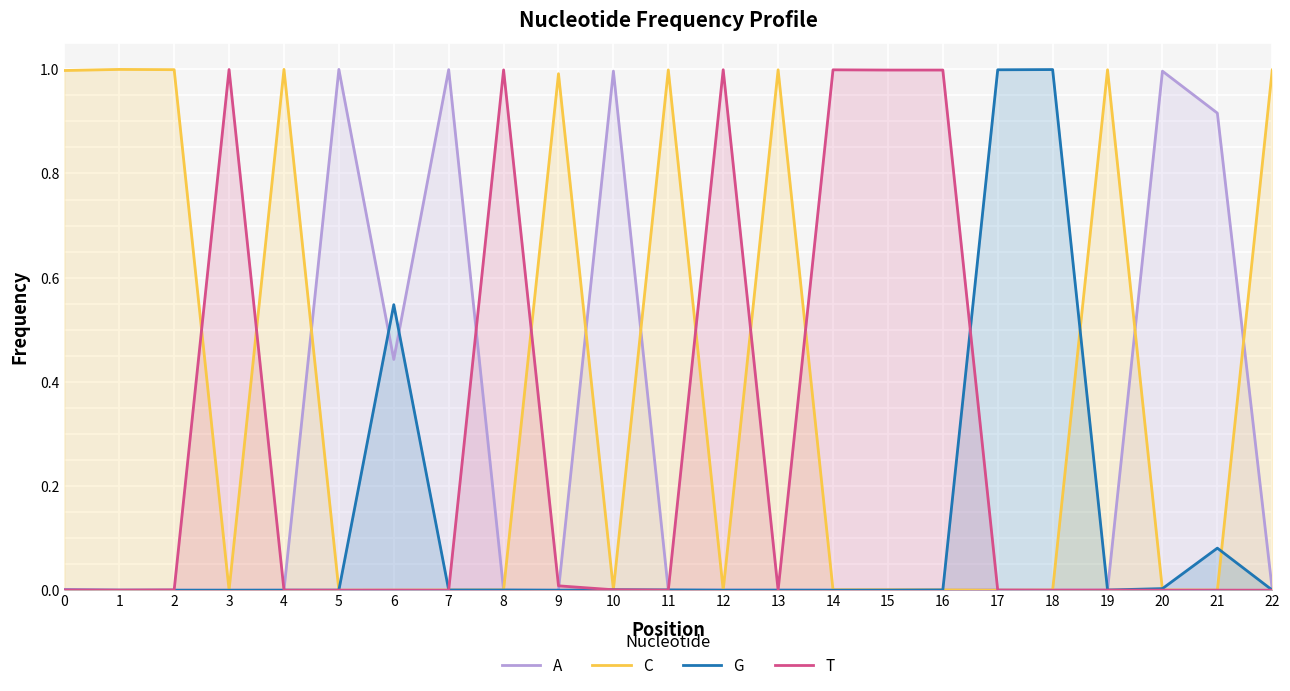

What is the difference between the second highest and second lowest values in the C series?

1.0